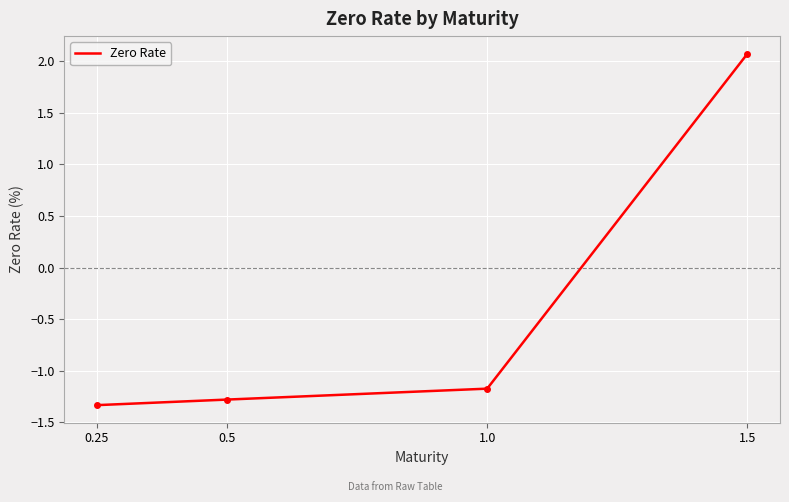

Reading right to left, list all the values displayed in this chart.

2.1	-1.2	-1.3	-1.3